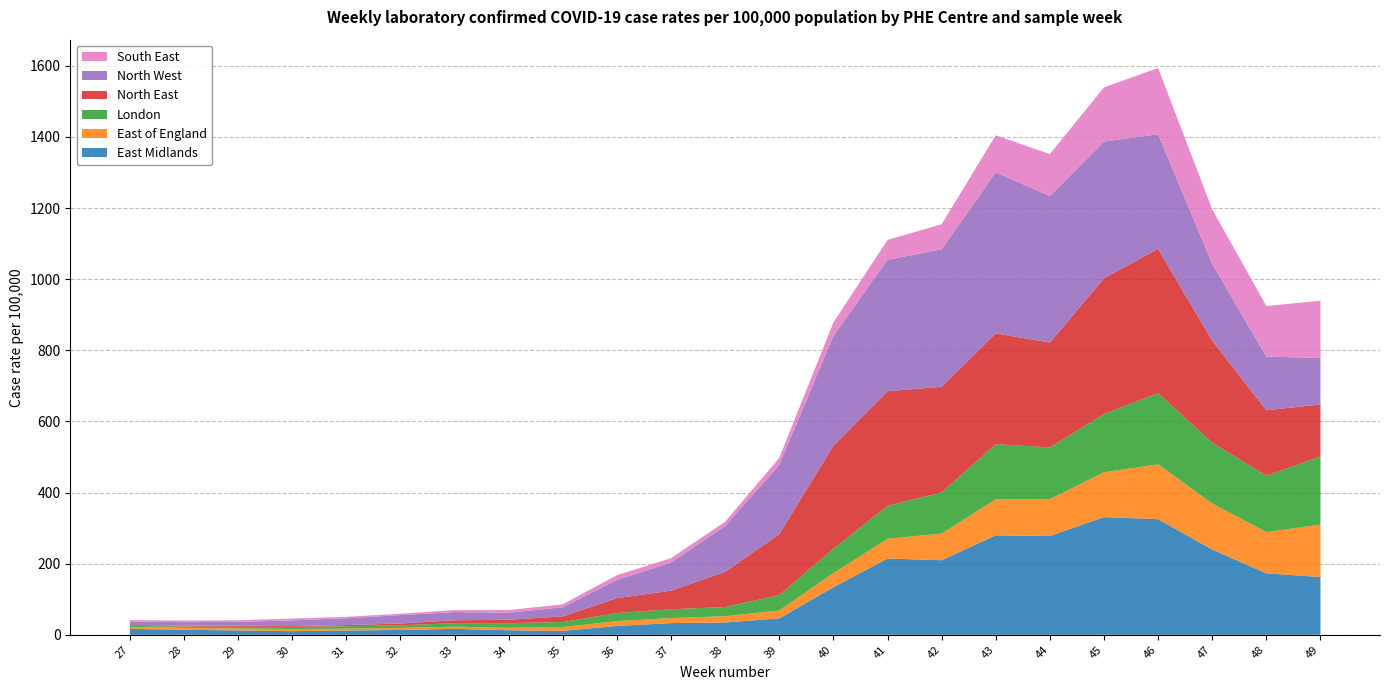

Reading right to left, list all the values displayed in this chart.

East Midlands: 49=162.5	48=172.9	47=239.6	46=325.2	45=330.9	44=277.9	43=279.7	42=209.8	41=214.6	40=133.5	39=46.2	38=34.6	37=33.0	36=24.9	35=11.1	34=12.8	33=16.8	32=13.6	31=12.1	30=10.3	29=12.2	28=14.3	27=16.6
East of England: 49=147.2	48=116.2	47=129.7	46=154.0	45=126.2	44=103.5	43=101.5	42=74.7	41=55.6	40=39.9	39=22.3	38=17.6	37=14.2	36=13.5	35=10.8	34=7.1	33=6.0	32=5.9	31=5.2	30=6.1	29=5.6	28=5.5	27=5.1
London: 49=191.8	48=158.1	47=170.8	46=200.1	45=163.7	44=145.4	43=154.9	42=115.8	41=92.4	40=68.5	39=43.3	38=25.9	37=24.7	36=22.8	35=13.9	34=12.9	33=9.9	32=7.3	31=6.8	30=6.0	29=4.8	28=3.6	27=3.5
North East: 49=146.2	48=184.1	47=286.6	46=405.9	45=381.7	44=294.9	43=311.6	42=297.3	41=322.3	40=289.9	39=171.0	38=99.0	37=52.2	36=41.9	35=16.0	34=9.6	33=8.2	32=5.1	31=3.3	30=2.5	29=2.7	28=2.7	27=2.2
North West: 49=130.9	48=150.9	47=216.7	46=322.2	45=384.4	44=412.2	43=452.7	42=386.4	41=369.4	40=308.6	39=194.8	38=128.7	37=79.2	36=51.2	35=25.6	34=19.8	33=23.0	32=23.6	31=19.1	30=15.9	29=11.2	28=9.6	27=9.8
South East: 49=160.8	48=142.2	47=152.9	46=186.3	45=152.3	44=117.7	43=104.2	42=70.4	41=55.8	40=37.6	39=19.8	38=12.2	37=12.2	36=13.3	35=8.2	34=7.6	33=5.6	32=4.0	31=4.2	30=5.1	29=4.5	28=4.5	27=4.5